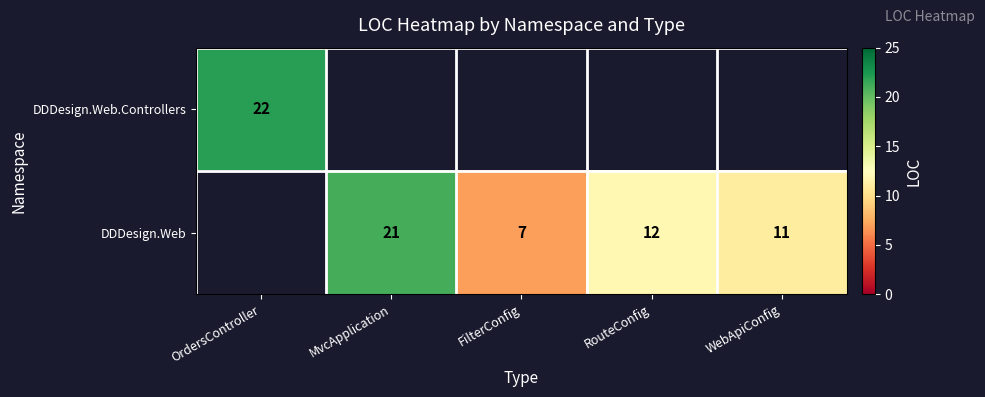

Which label corresponds to the smallest value in the chart?

MvcApplication